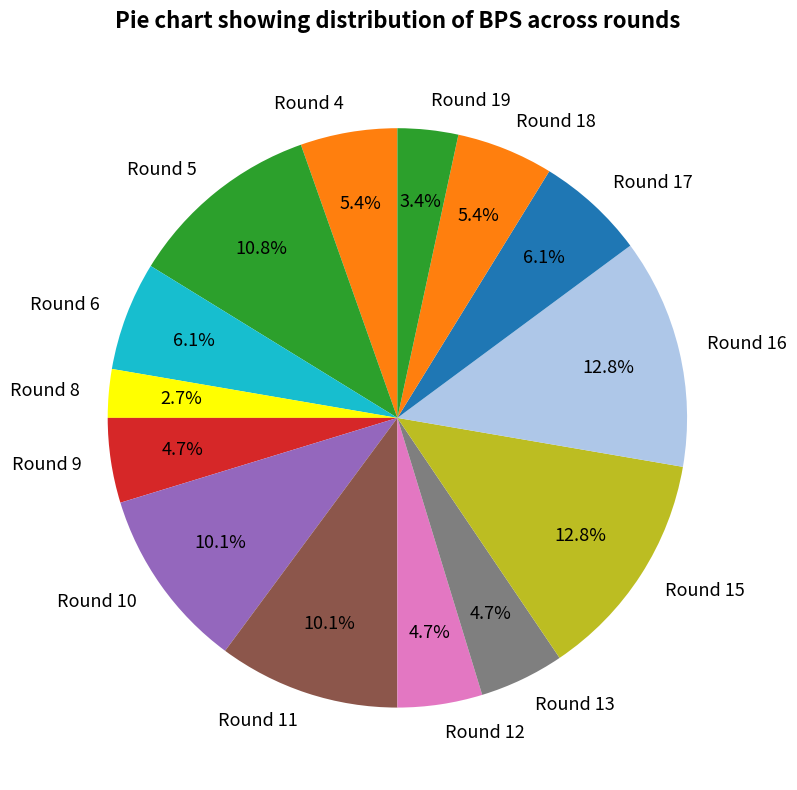

What is the ratio of the value at Round 11 to the value at Round 8?

3.7